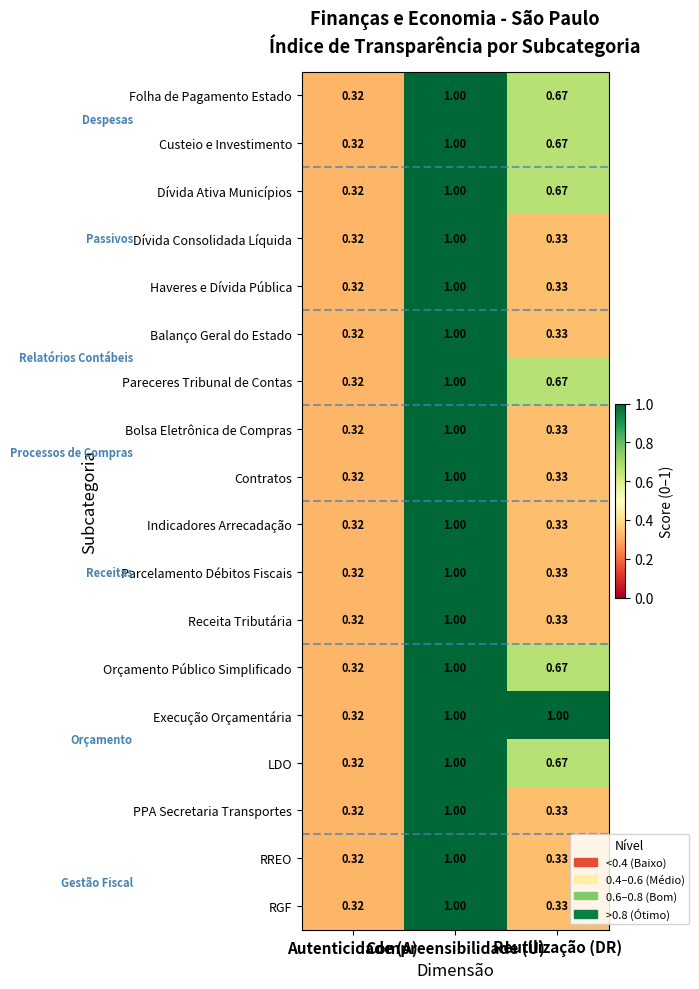

How many distinct data groups are displayed?

18